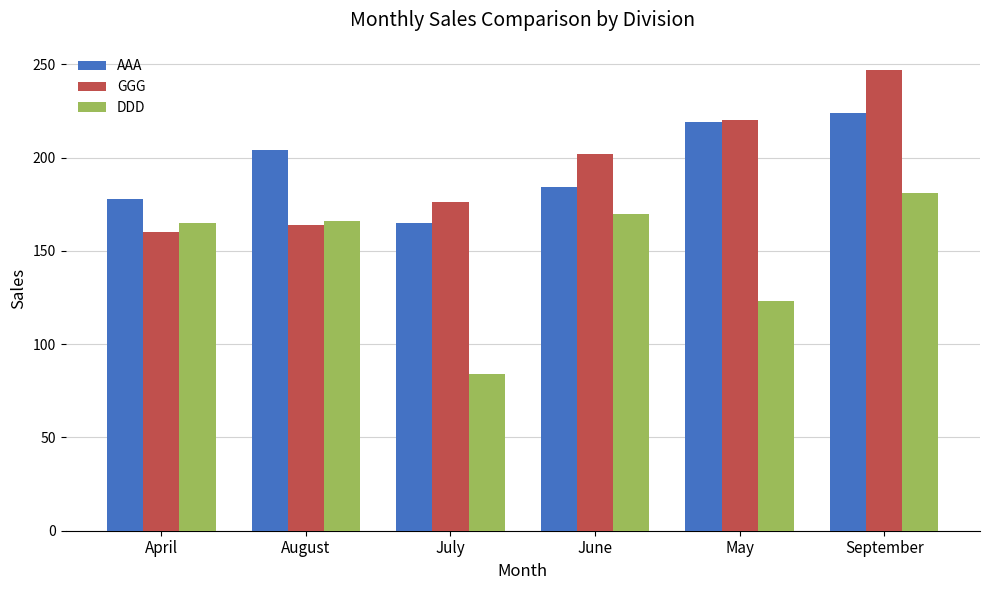

List the series in order of their peak value, lowest first.

DDD, AAA, GGG